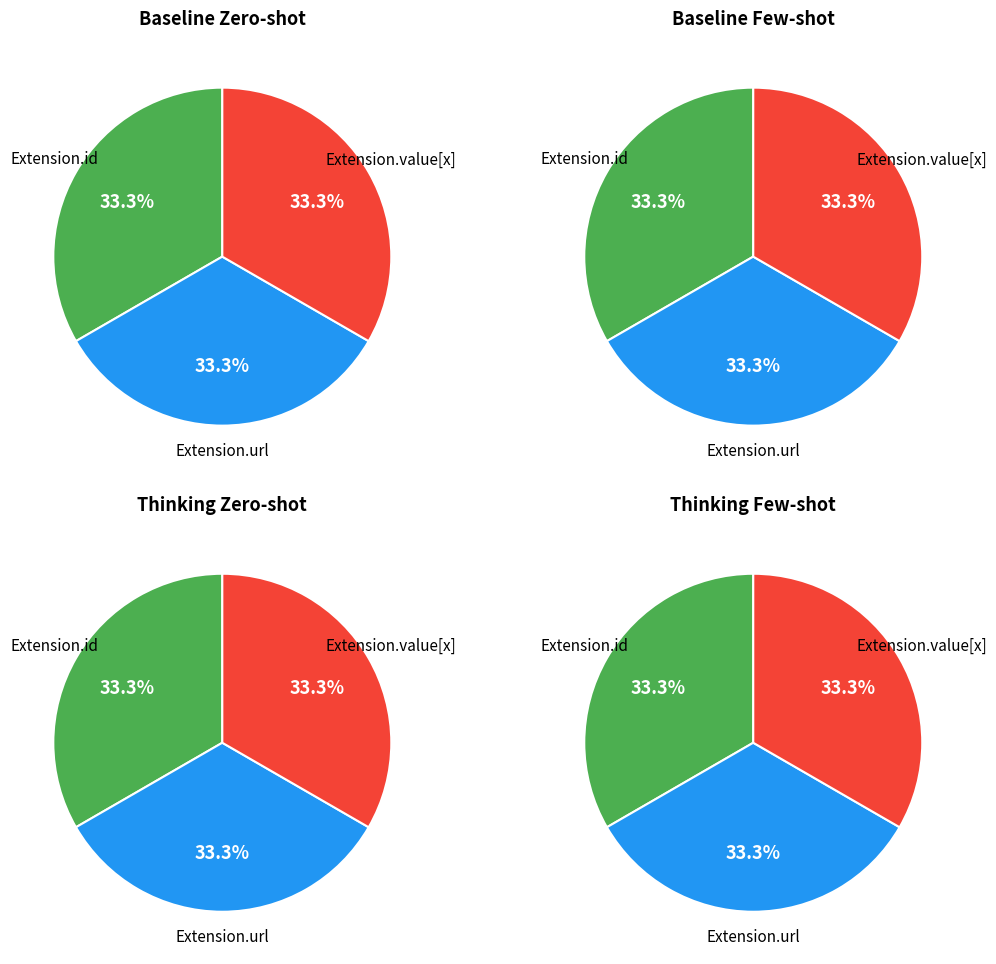

Is it true that Extension.extension is 0% of the pie?

True